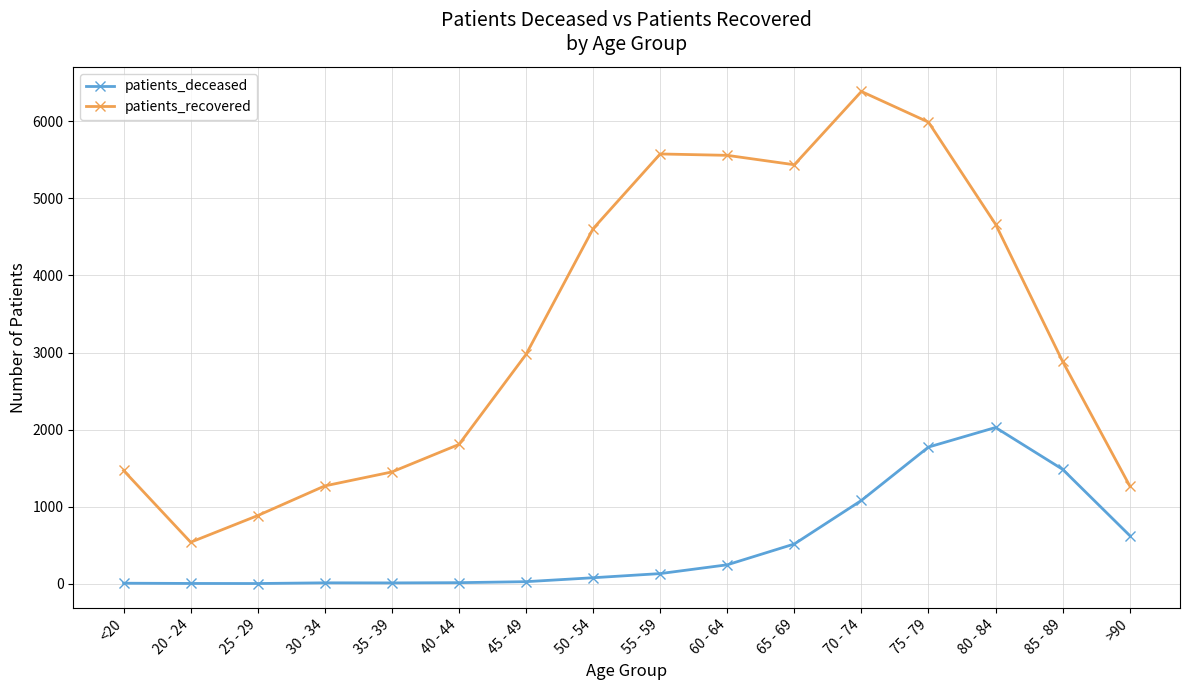

Does the chart display data point markers on the line(s)?

Yes